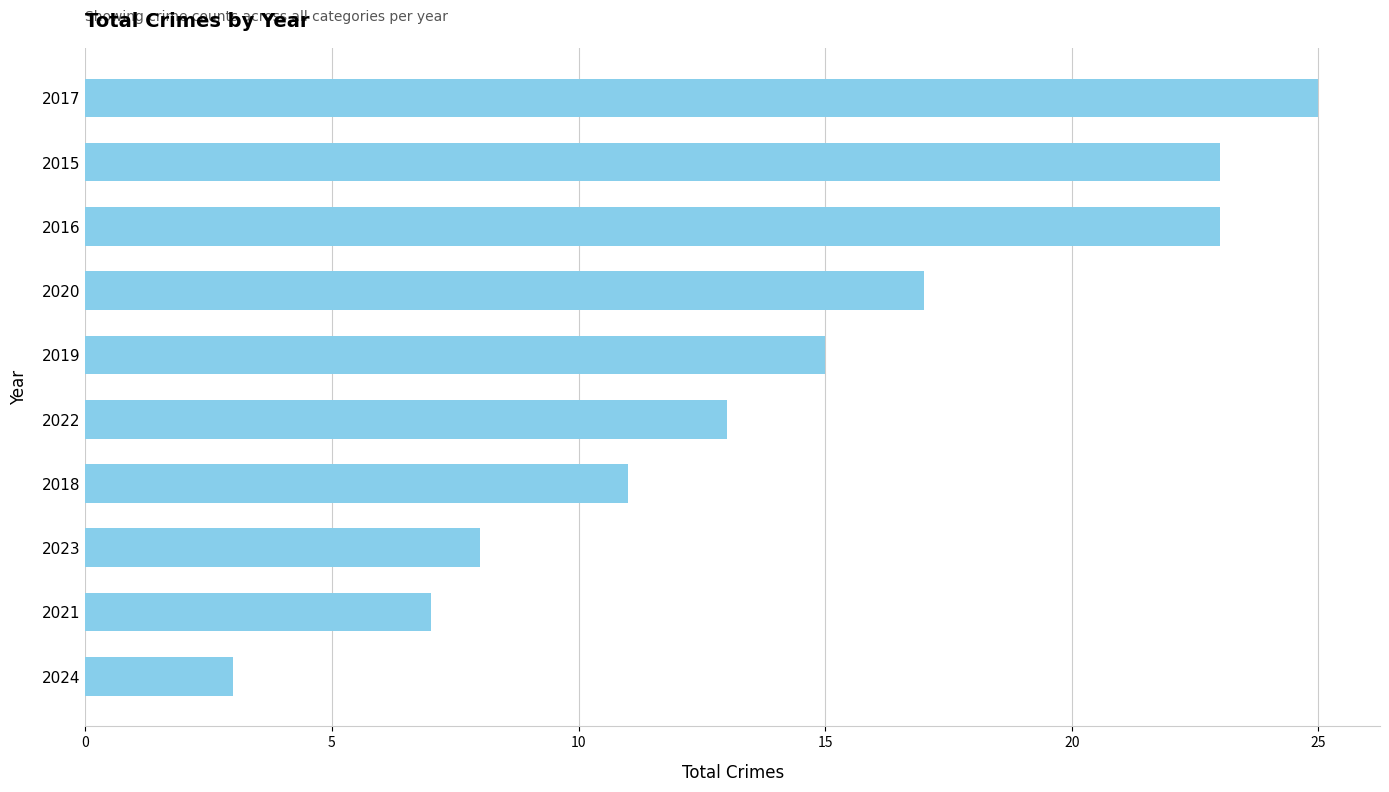

What is the value of the 1st bar from the top?

25